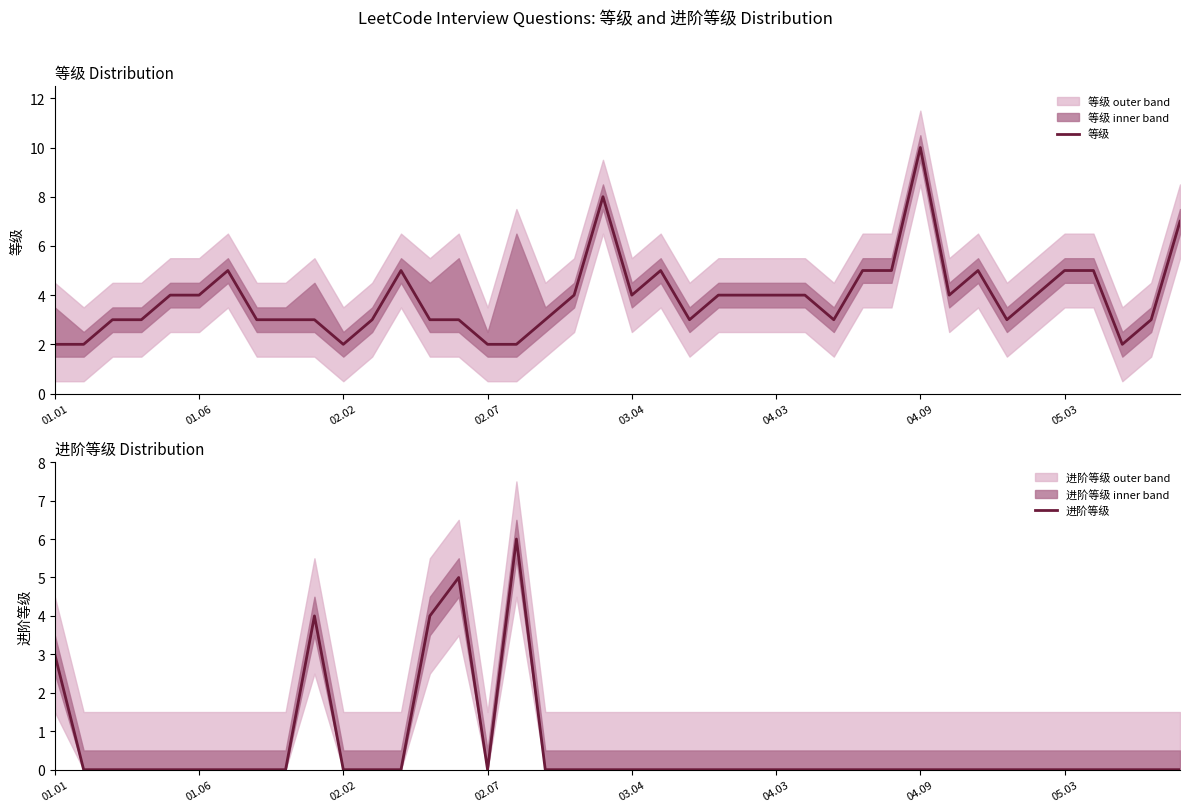

True or false: 进阶等级 and 等级 cross at least once.

True